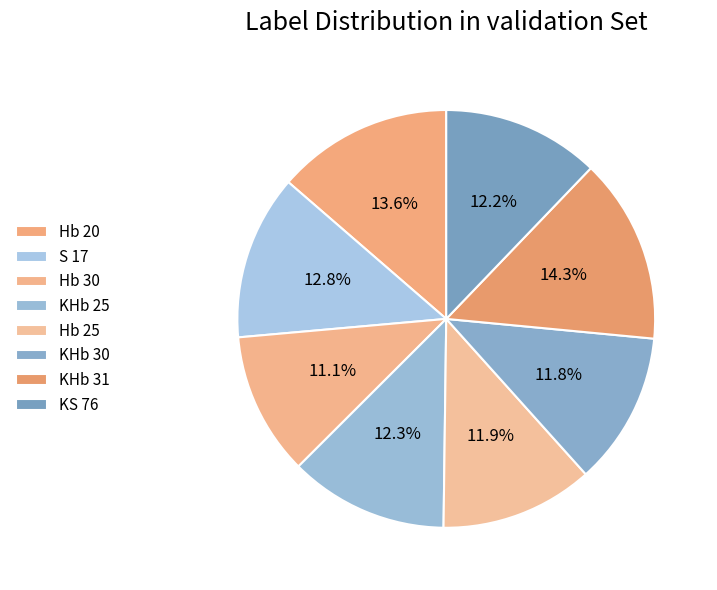

What percentage is NOT represented by KHb 30?

88.2%